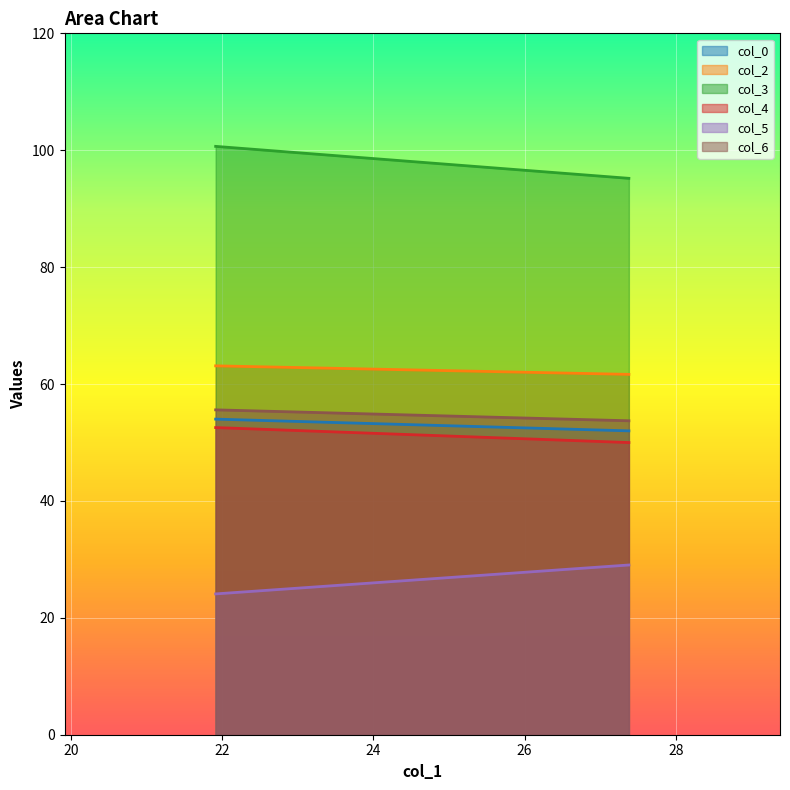

Where does the col_6 series first go above 55?

21.91145833